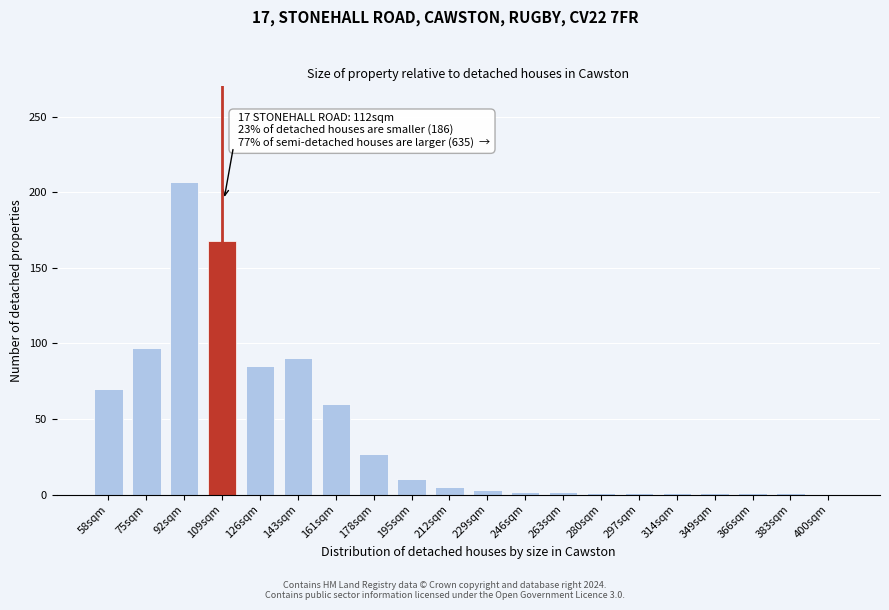

The value at 178sqm is 27. True or false?

True